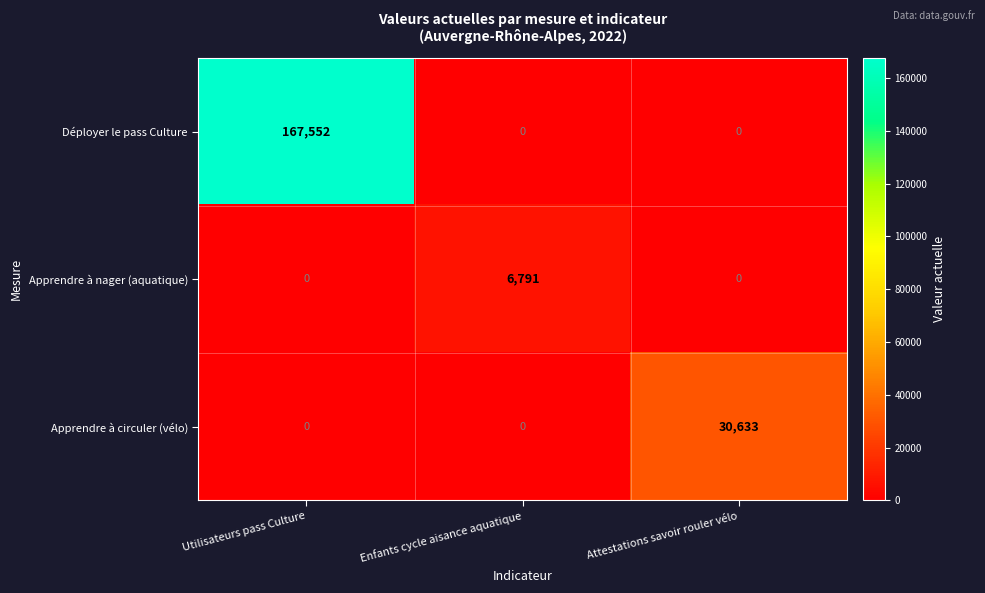

List the series in order of their peak value, lowest first.

Apprendre à nager (aquatique), Apprendre à circuler (vélo), Déployer le pass Culture